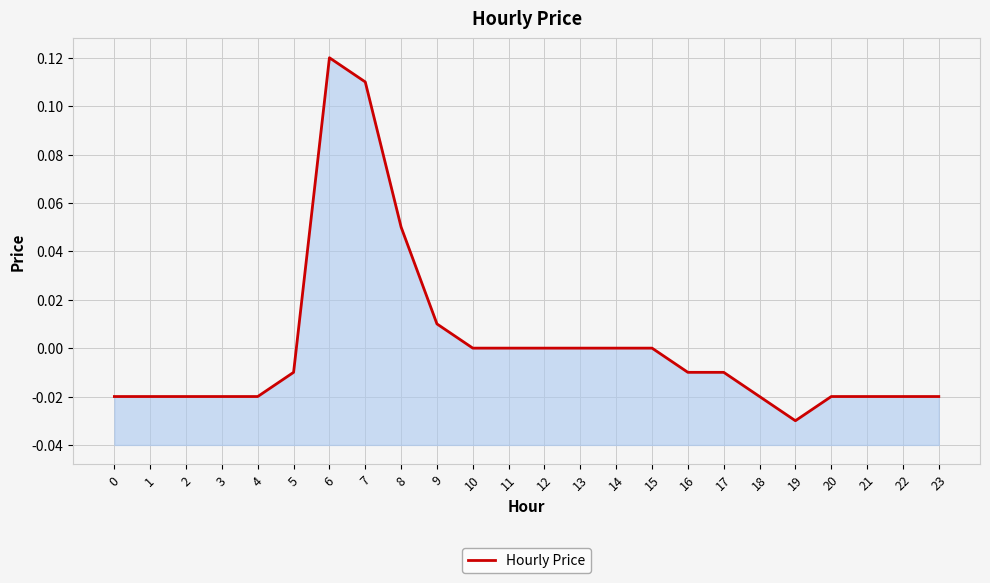

Where is the data nearest to the value 0?

10